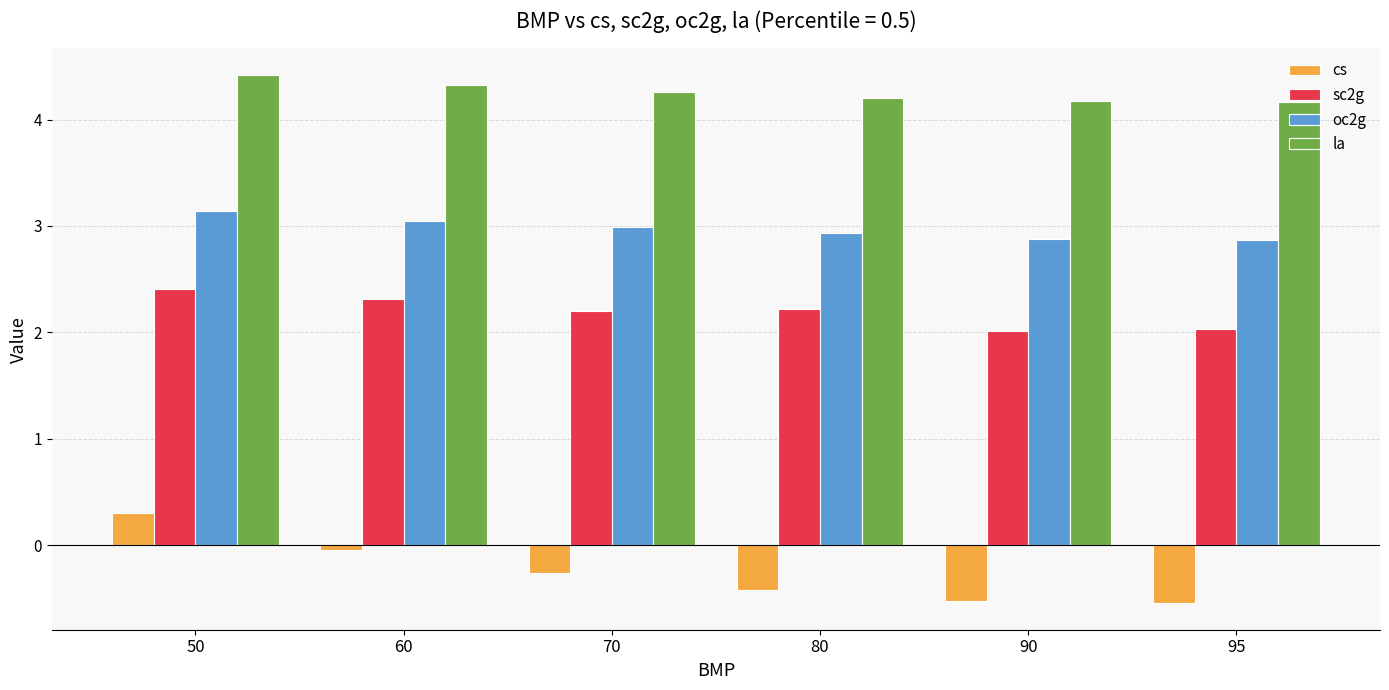

What is the sum of all oc2g values?

17.9